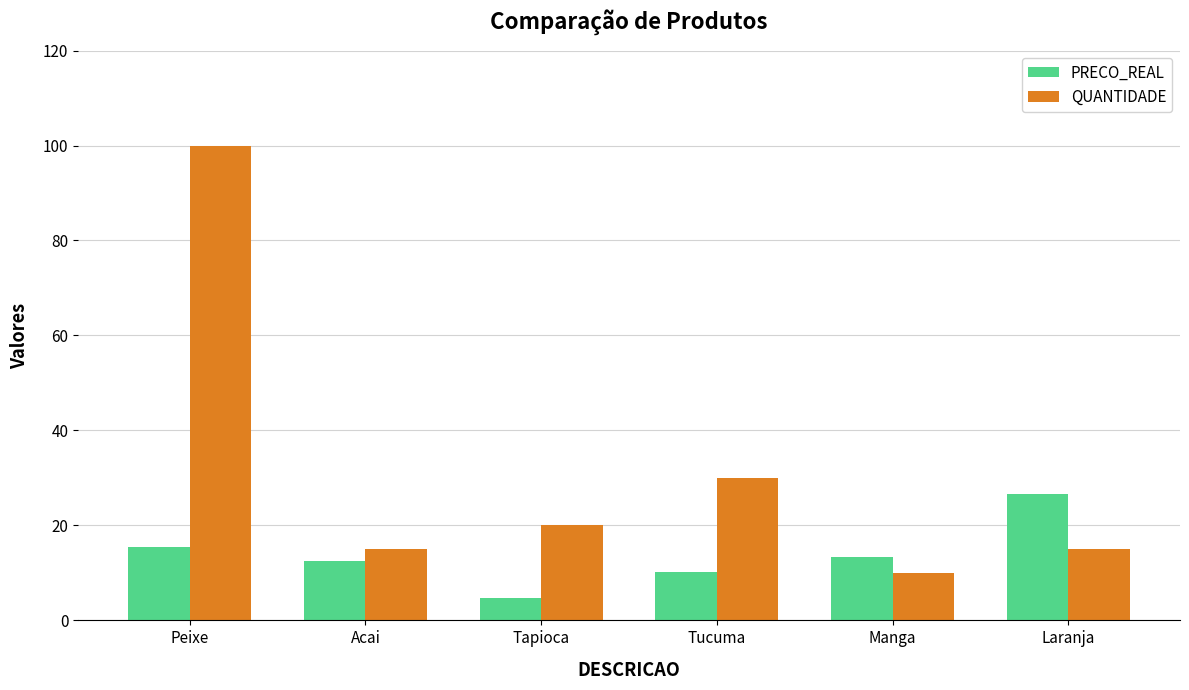

The QUANTIDADE series shows 15.0 at Acai. True or false?

True